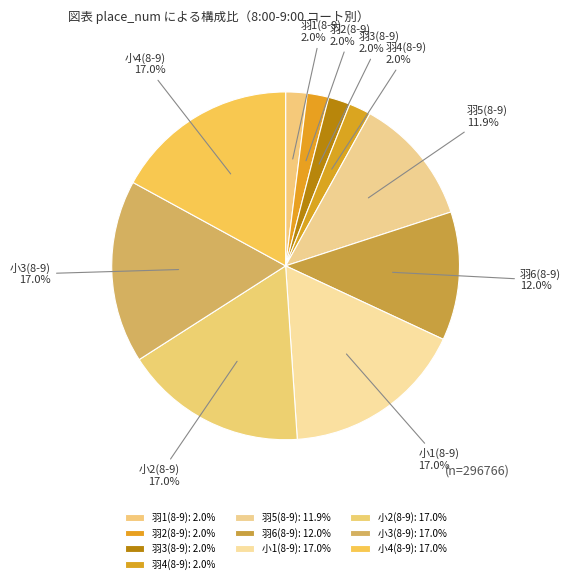

To the nearest percent, what is the combined percentage of 小3(8-9) and 小1(8-9)?

34%